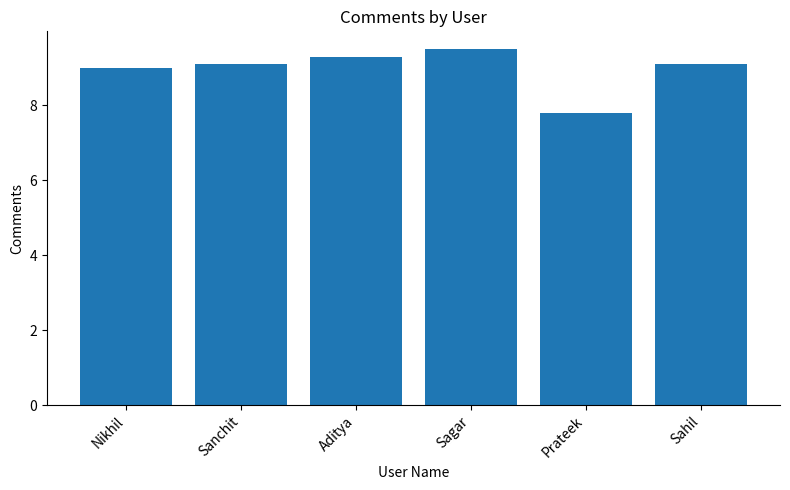

Where is the data nearest to the value 8?

Prateek